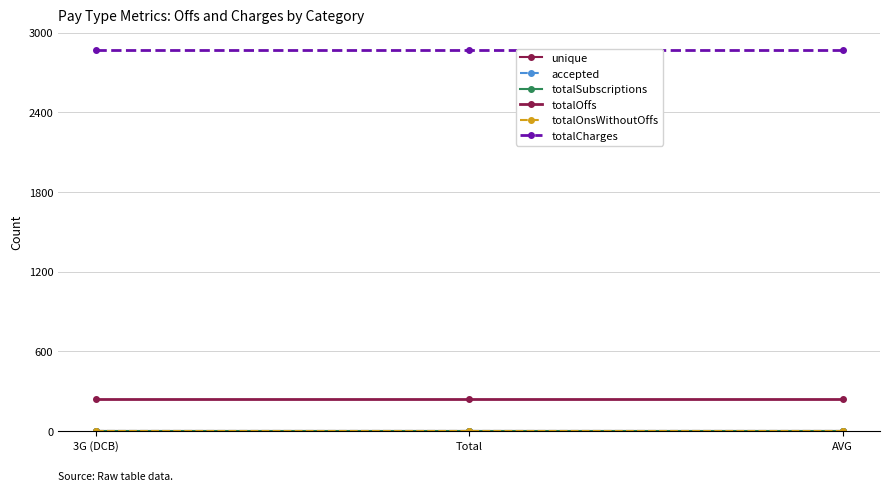

Is this an area chart (filled region under the line)?

No